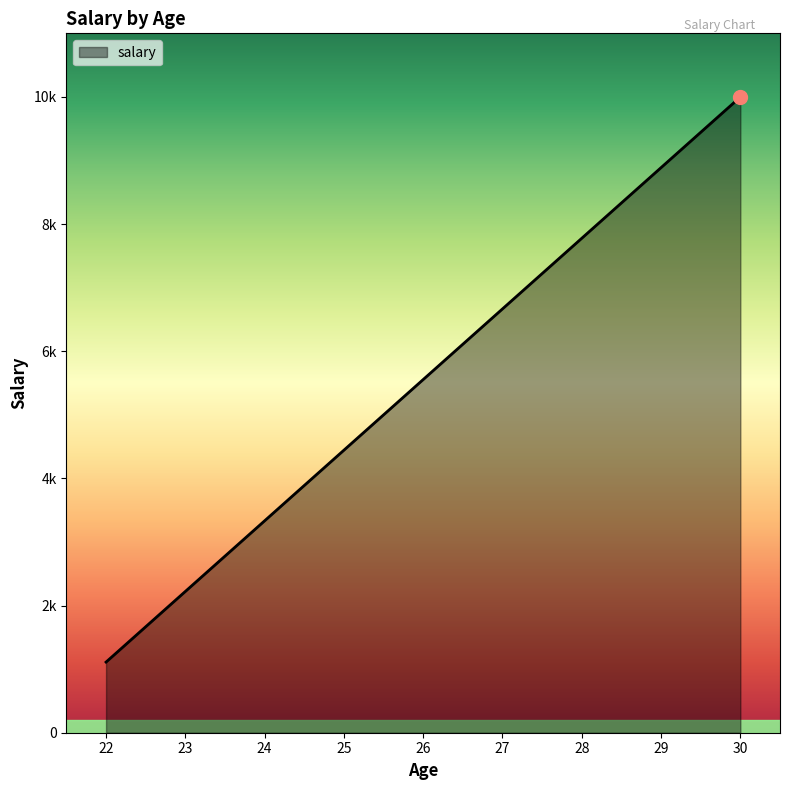

Which category has the highest value across all series?

30